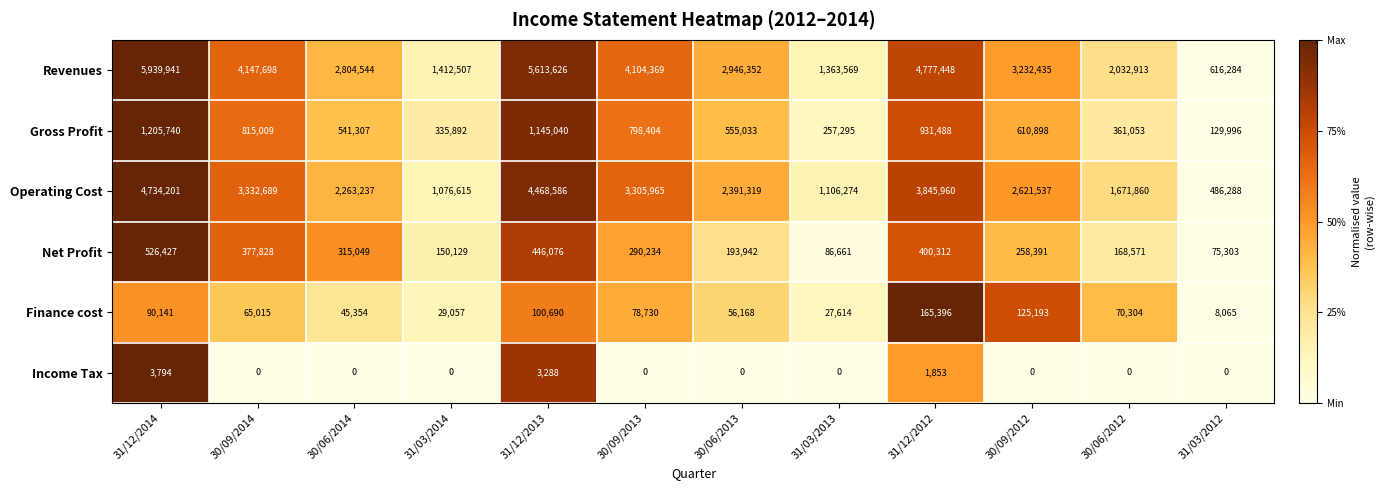

What is the spread (max minus min) of values at 31/12/2012?

4775595